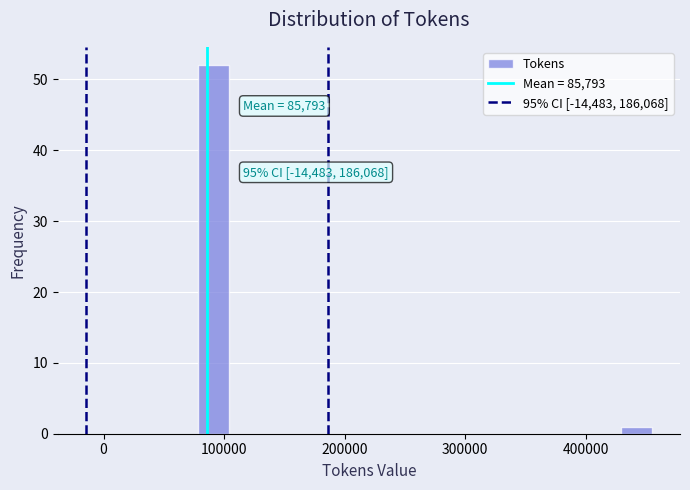

Around what value on the x-axis is the tallest bar? Give the approximate position of its centre, as read against the axis.

90000